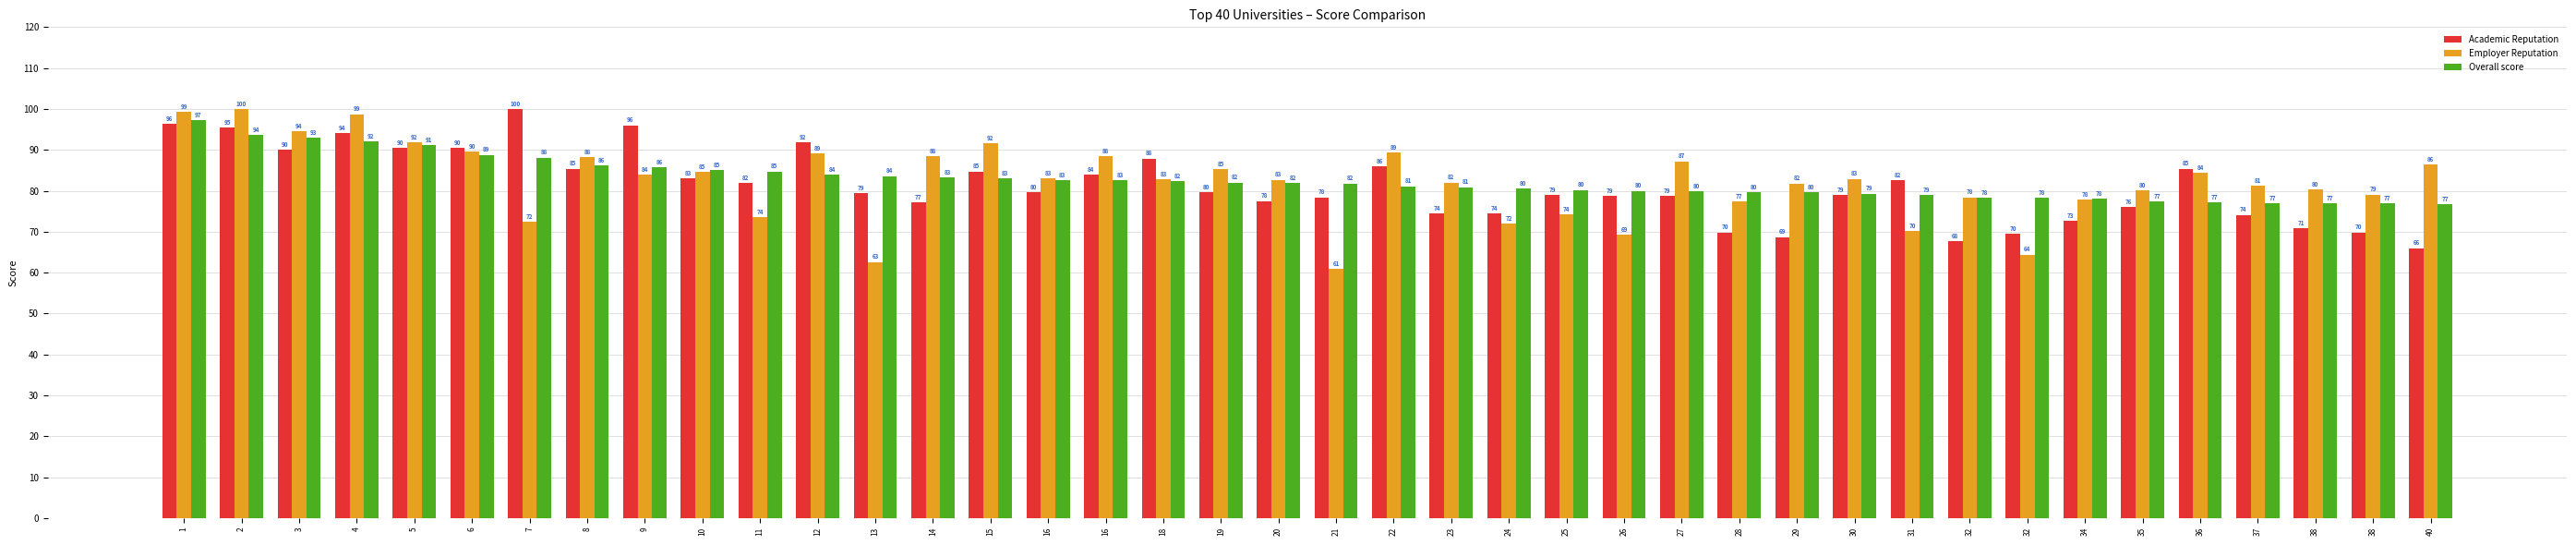

How many data points in Overall score are above 81?

22